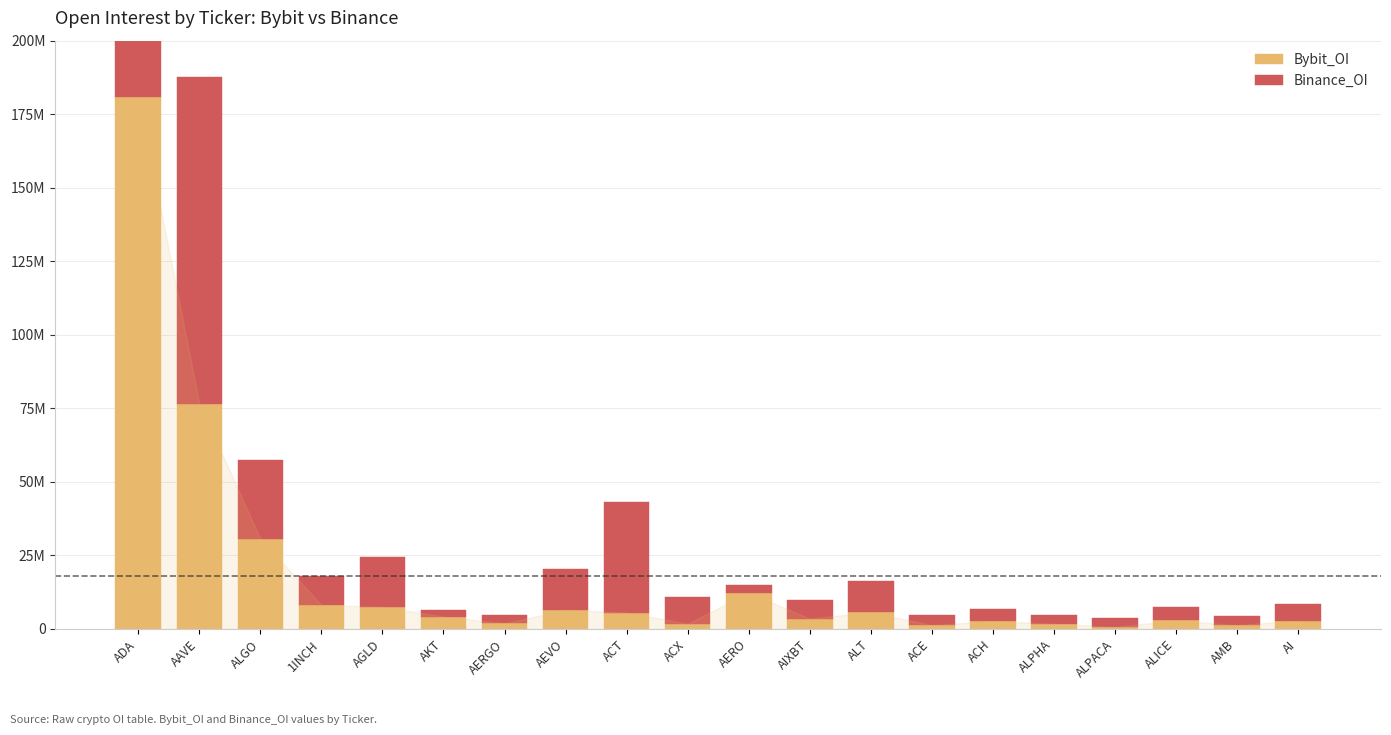

What is the value of the Bybit_OI bar at the 8th from the left?

6499923